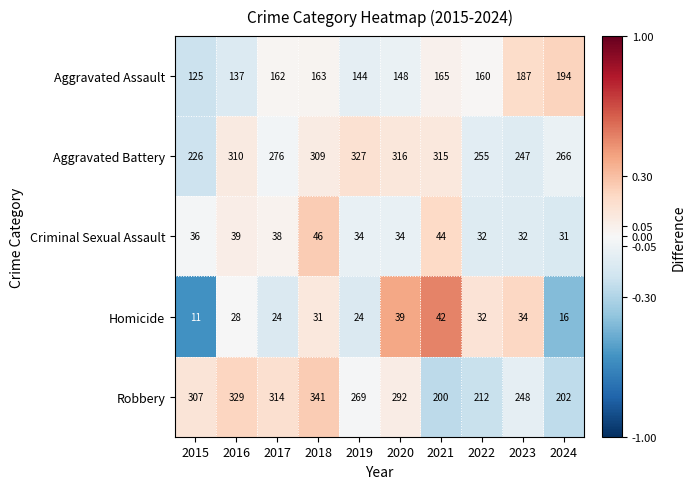

How many data points does each series have?

10